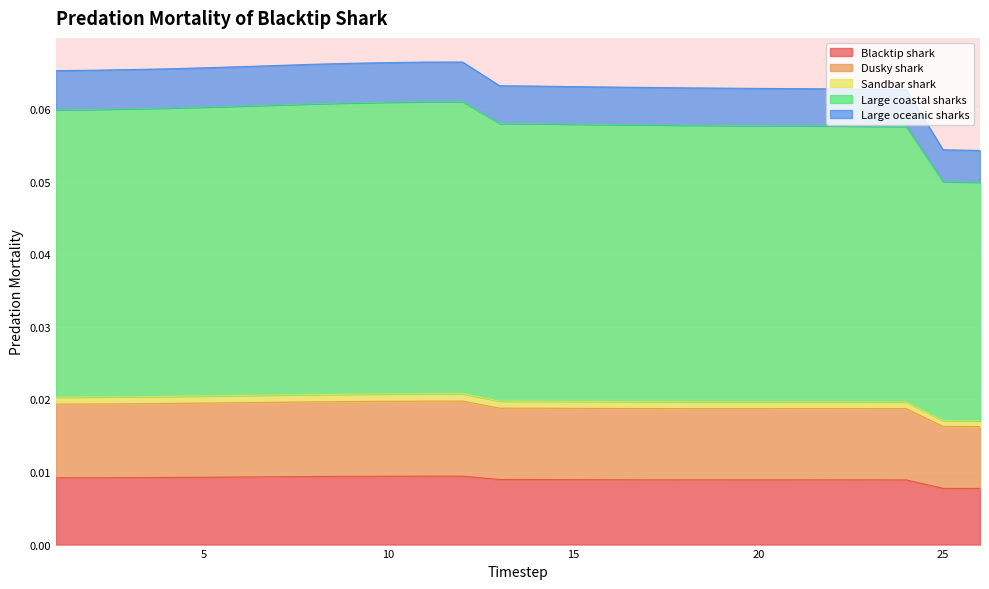

Is it true that Large coastal sharks equals 0.1 at 23?

True